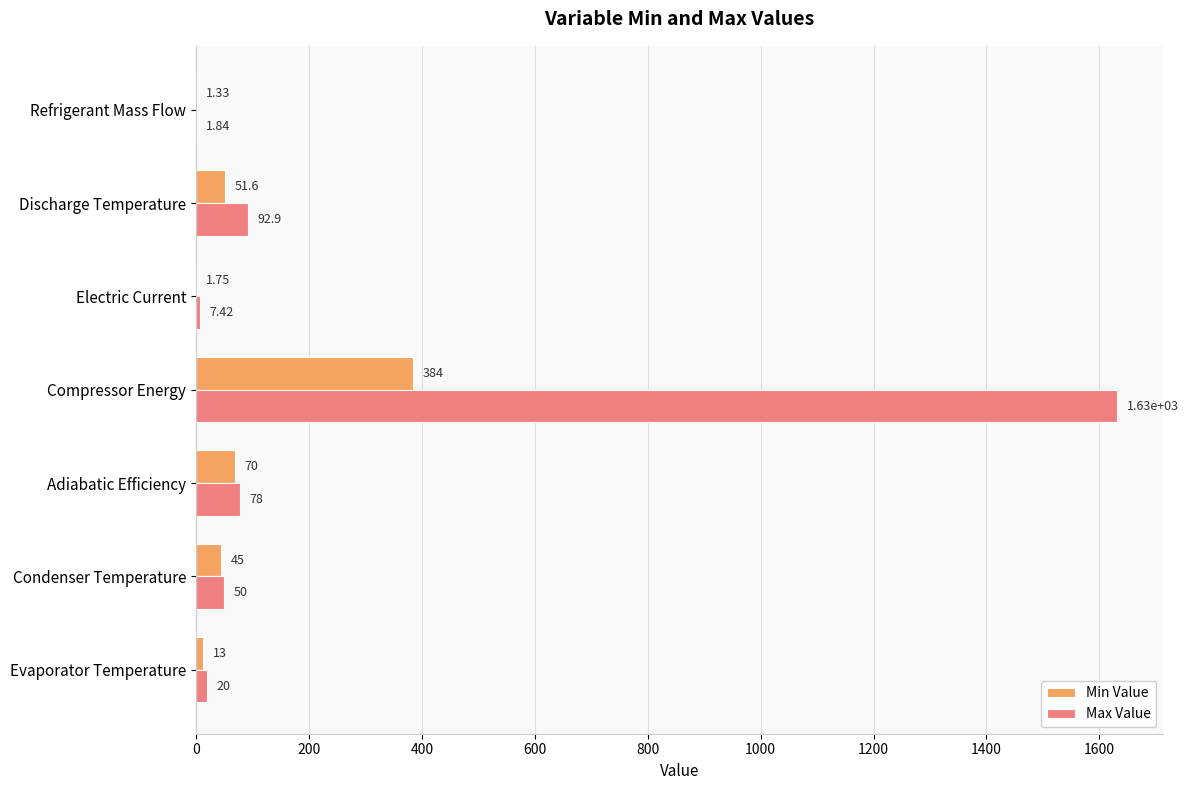

Between Evaporator Temperature and Adiabatic Efficiency, which series saw the biggest shift?

Max Value